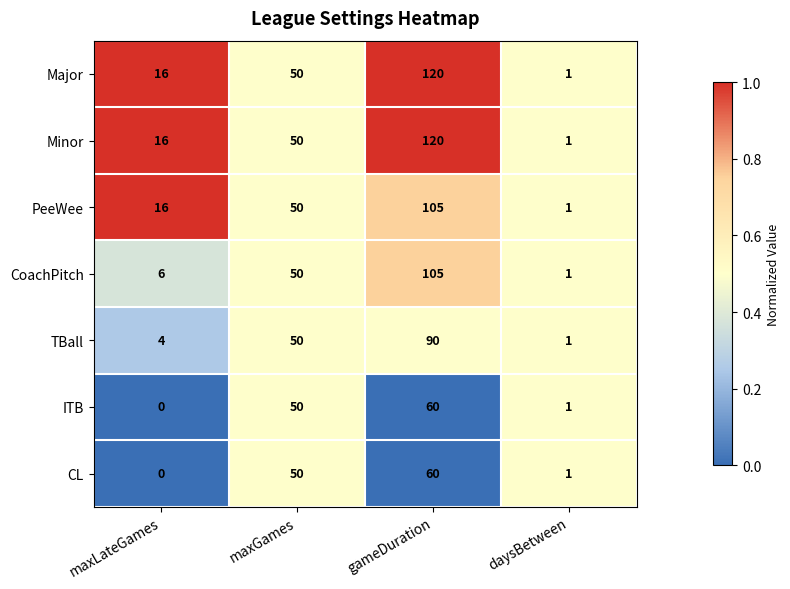

What is the sum of the CL values at maxGames and daysBetween?

51